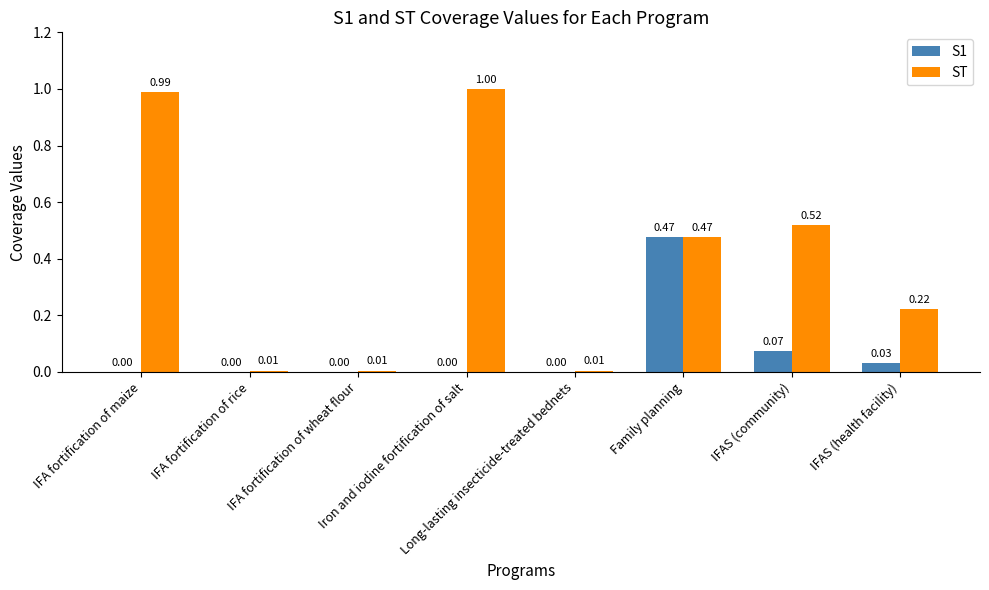

How many data points does each series have?

8